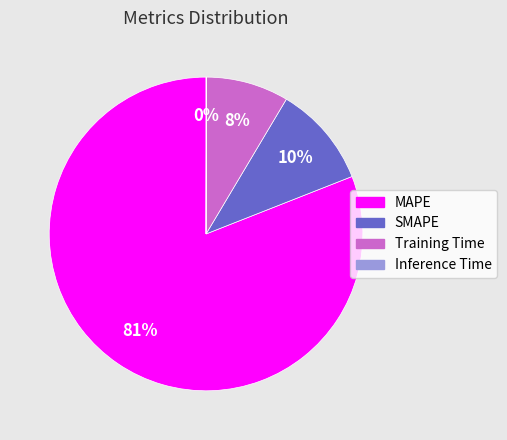

True or false: MAPE accounts for 81% of the total.

True